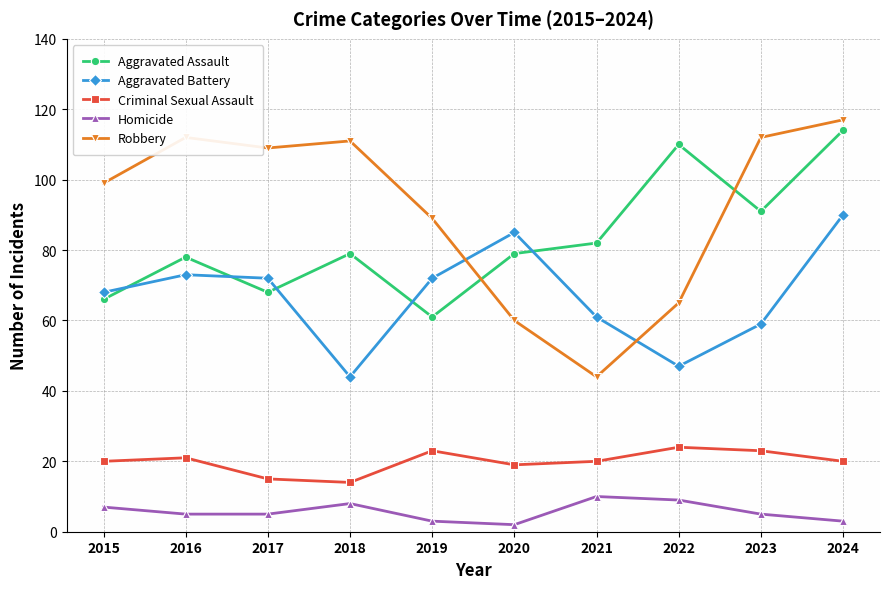

How many Homicide values are between 3 and 8?

7